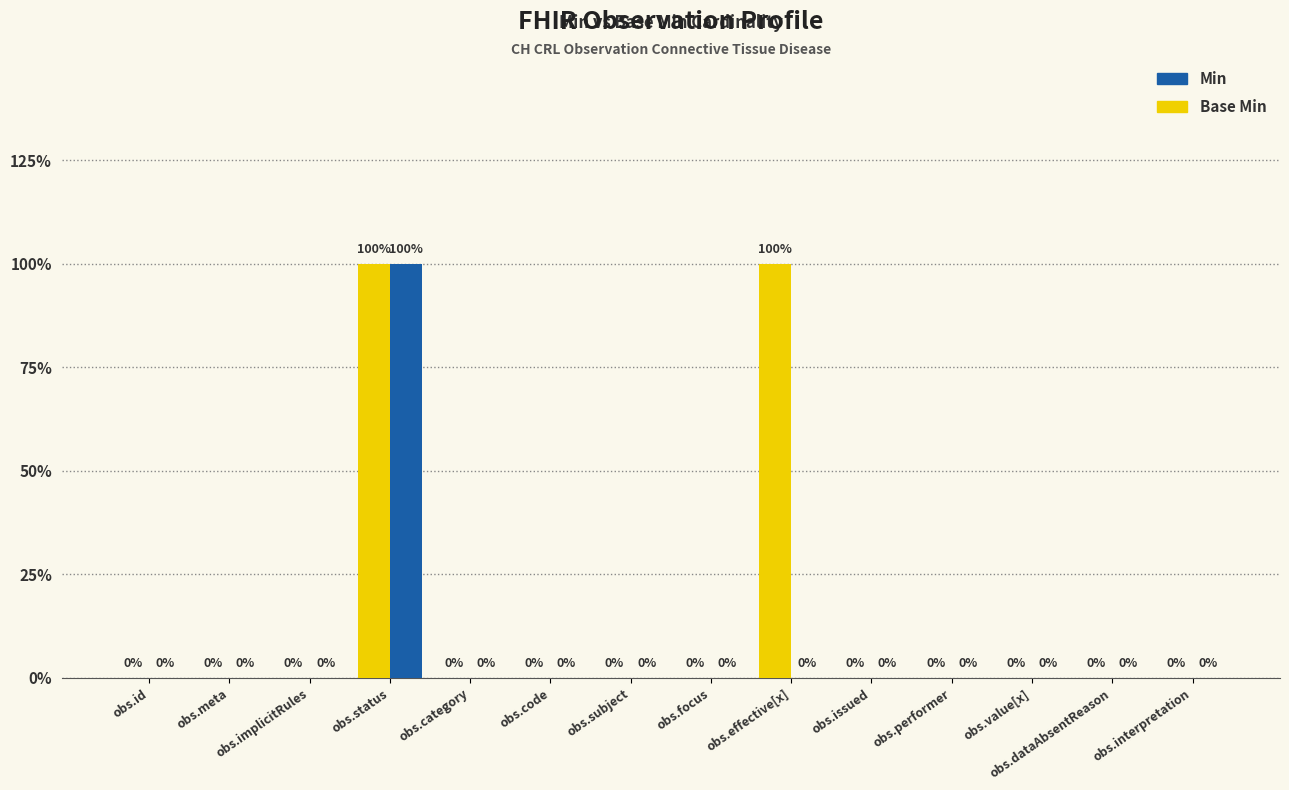

What are all the series names shown in the legend?

Min, Base Min